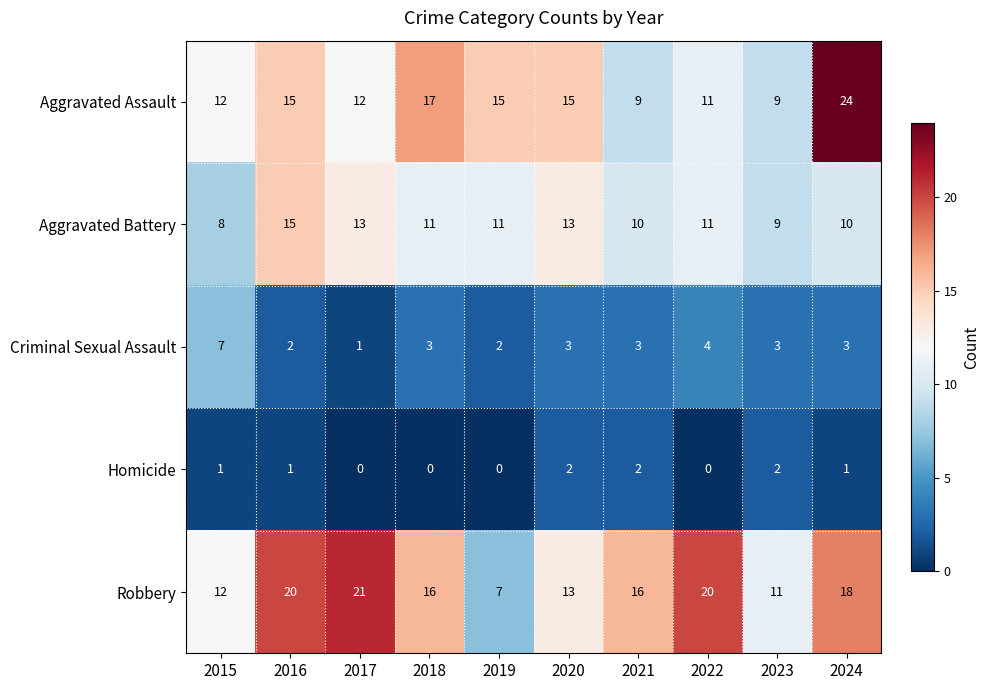

At which category does the chart reach its peak across all series?

2024